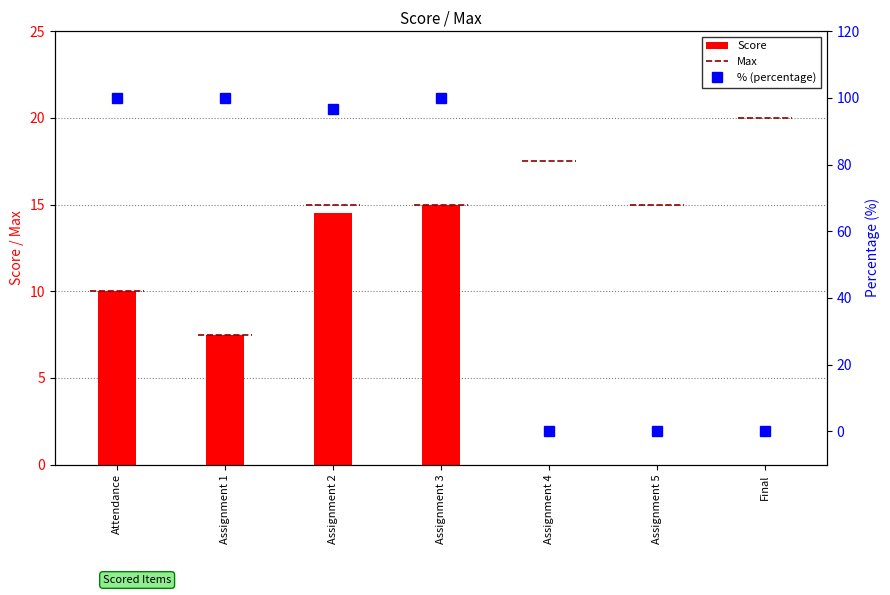

Reading left to right, what are all the values shown in this chart?

Score: Attendance=10.0	Assignment 1=7.5	Assignment 2=14.5	Assignment 3=15.0	Assignment 4=0.0	Assignment 5=0.0	Final=0.0
% (percentage): Attendance=100.0	Assignment 1=100.0	Assignment 2=96.7	Assignment 3=100.0	Assignment 4=0.0	Assignment 5=0.0	Final=0.0